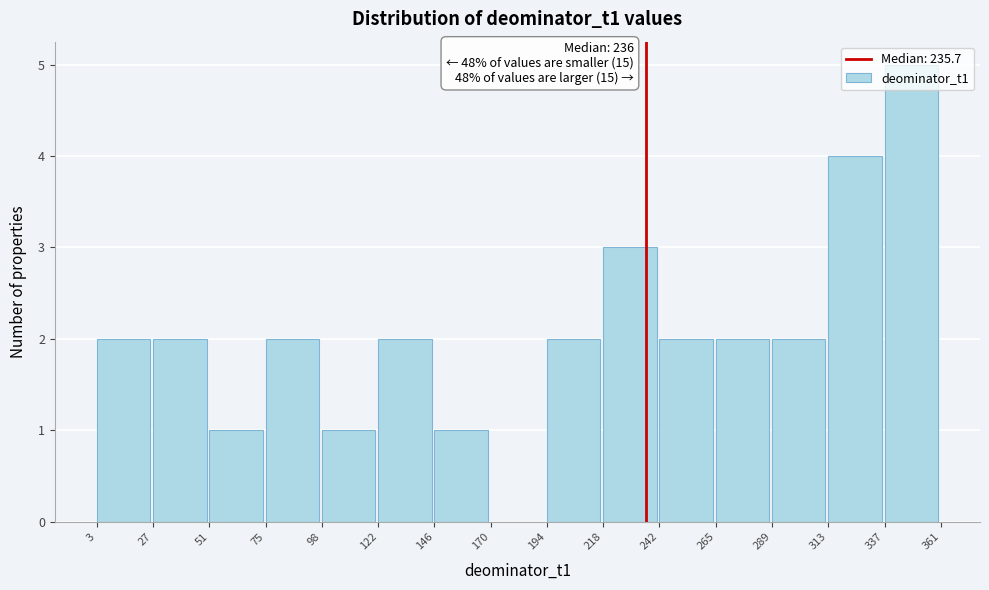

Over which range of the x-axis is the bar tallest?

337 to 361